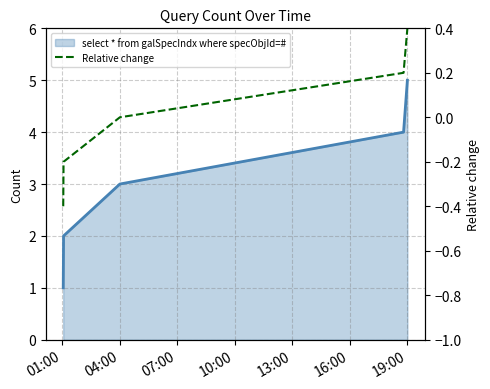

Count the number of categories in the chart.

5